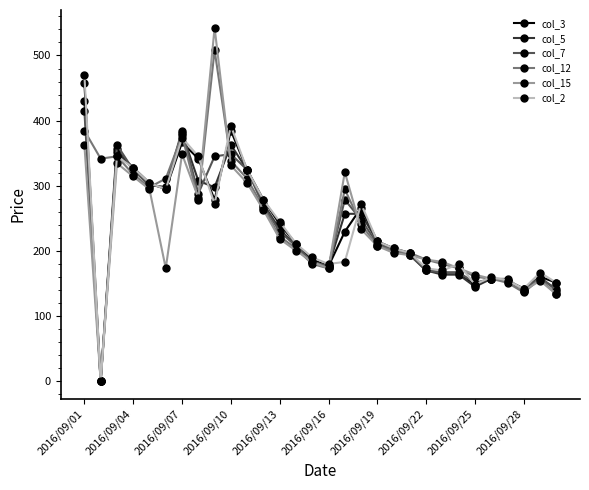

What is the maximum value shown in the chart?

542.7